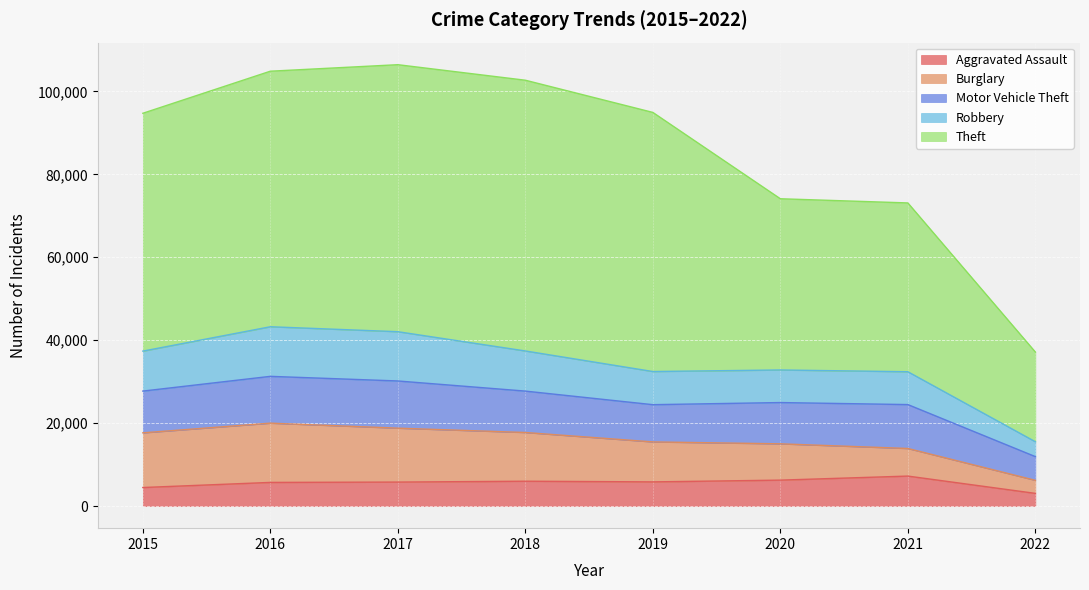

Which series has the largest total across all categories?

Theft